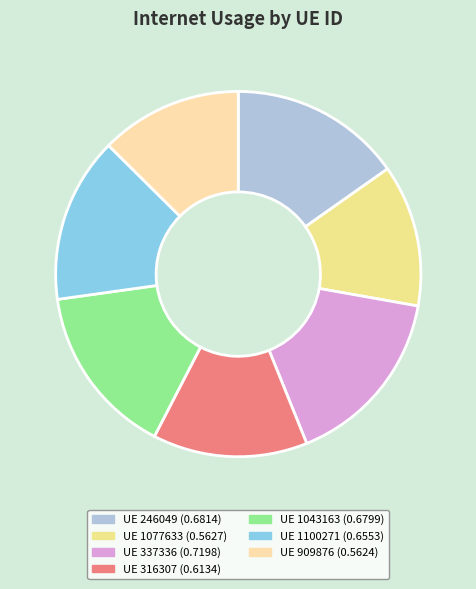

What is the largest slice in the pie chart?

UE 337336 (0.7198)